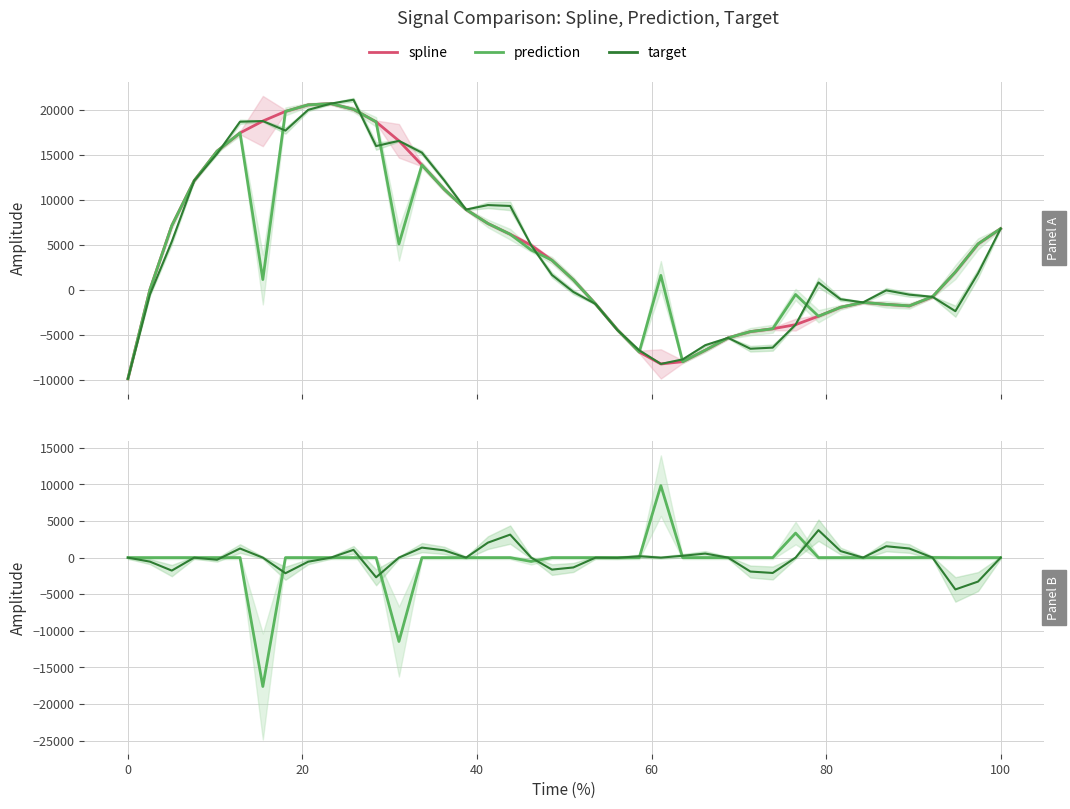

Where is target nearest to the value -298?

60